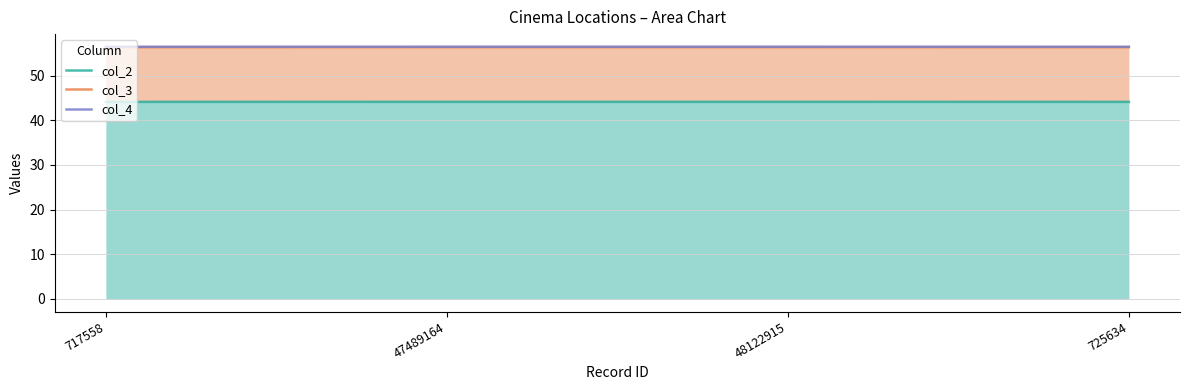

True or false: col_3 has more than 2 points higher than both neighbors.

False